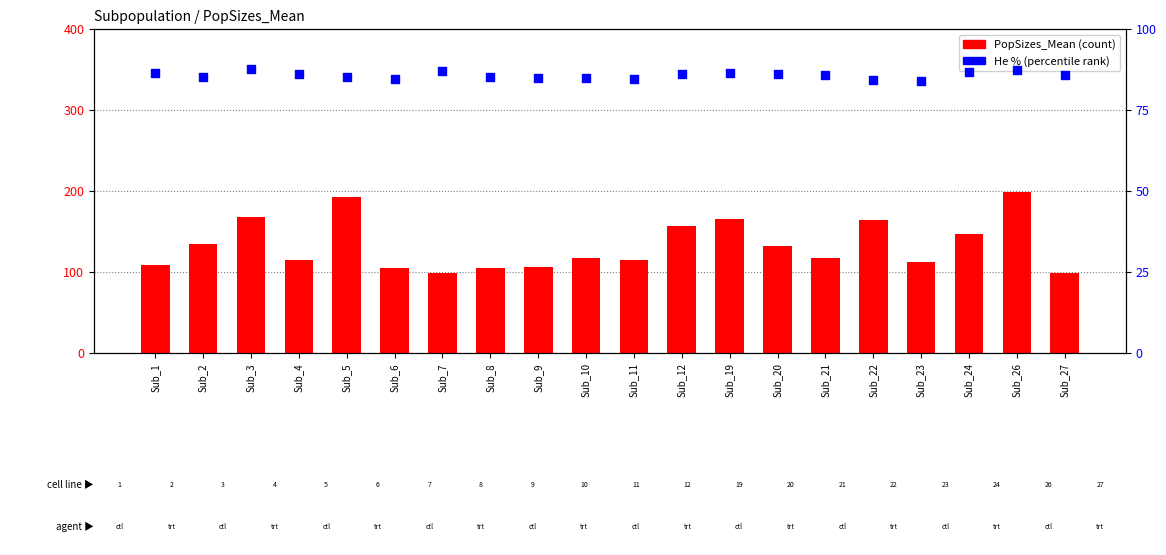

What is the total value across all series at Sub_2?

219.8